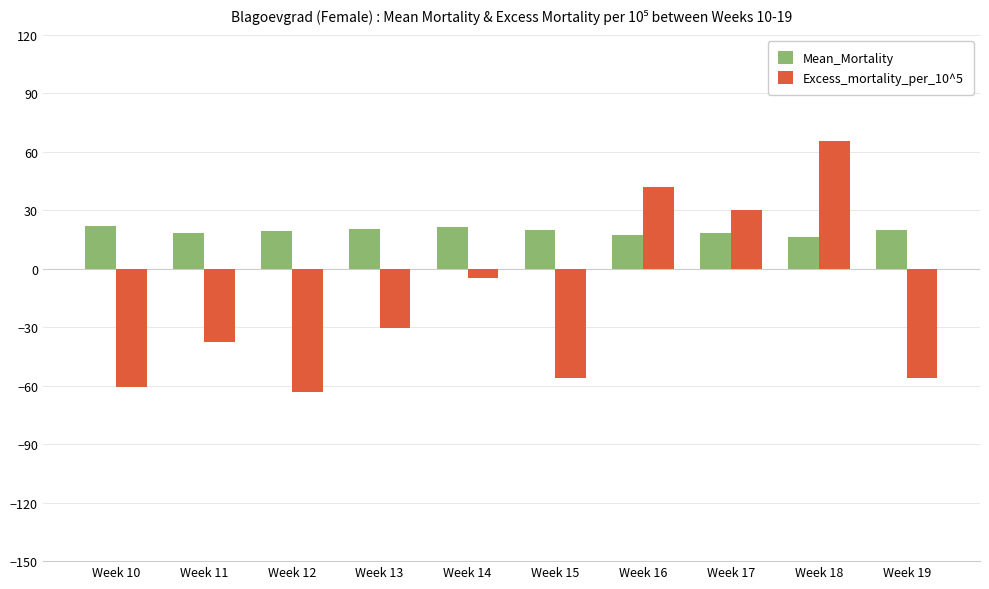

How many bars are there in each group?

2